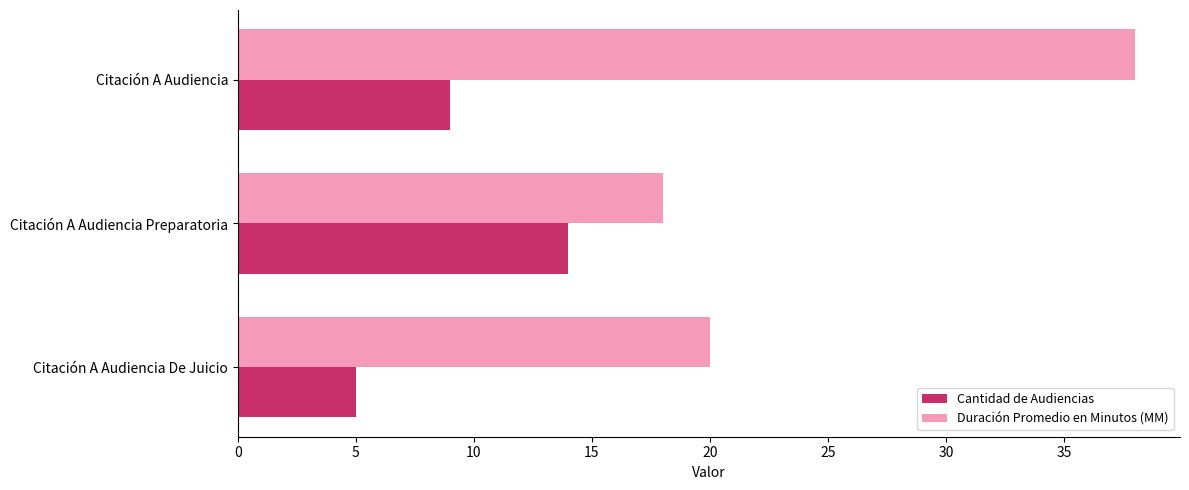

Read the Cantidad de Audiencias value at Citación A Audiencia Preparatoria.

14